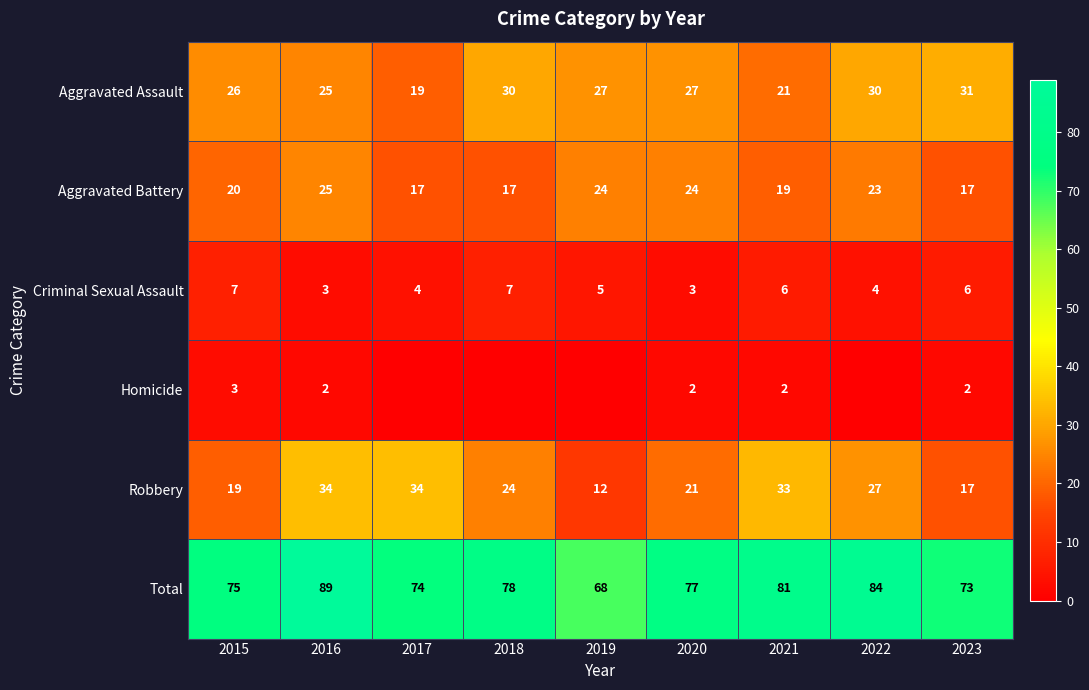

The value of Aggravated Battery at 2020 is 34. True or false?

False